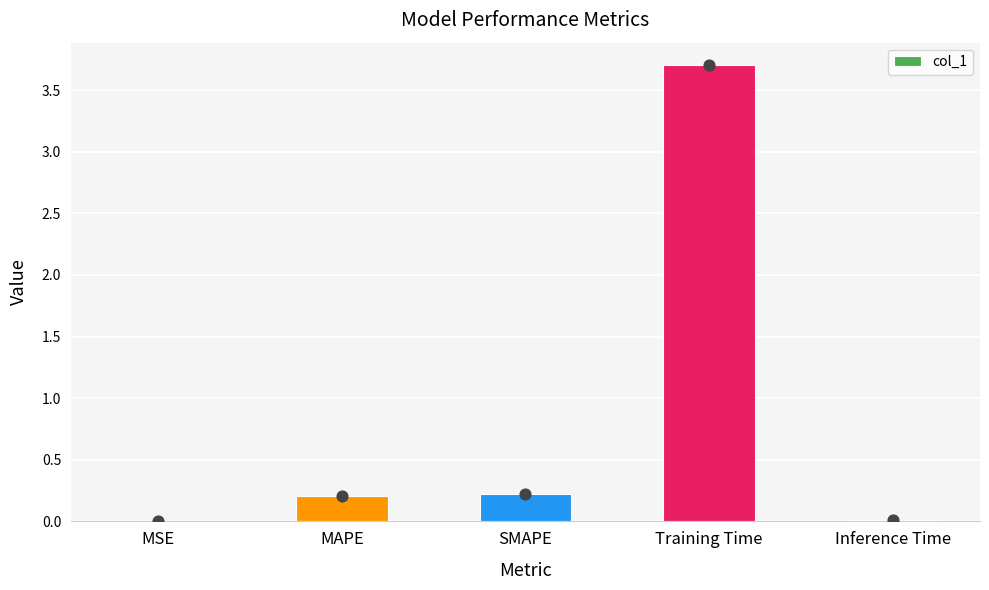

Between MSE and MAPE, which is larger?

MAPE